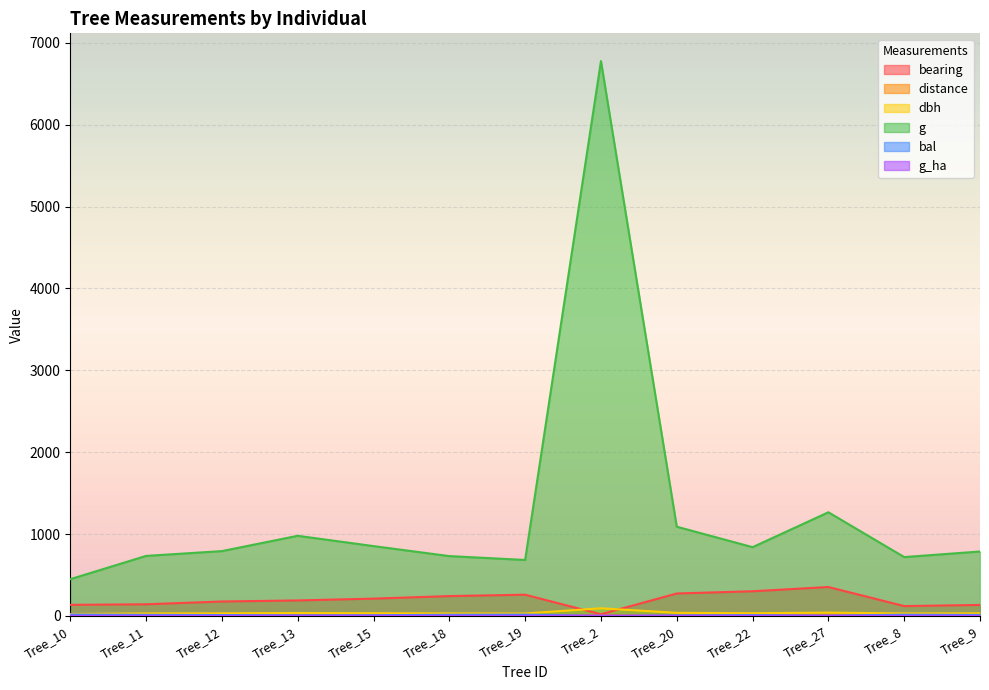

What position from the left is Tree_12?

3